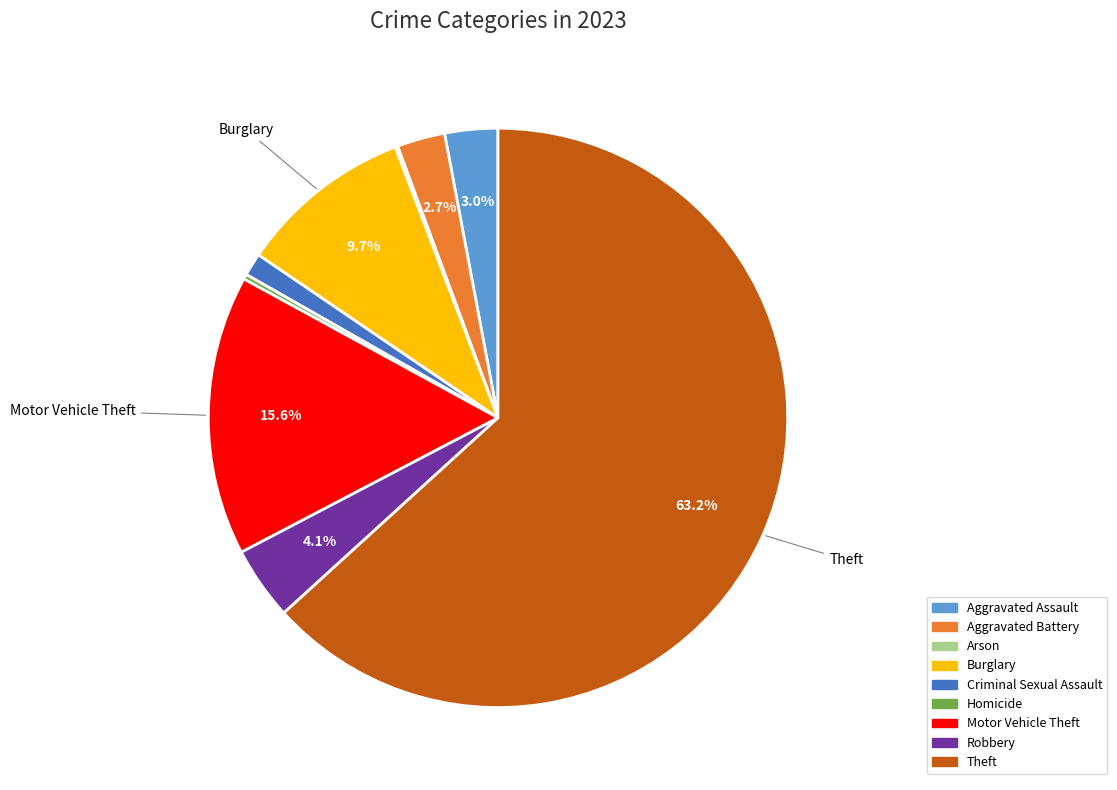

Which has a higher value, Aggravated Assault or Motor Vehicle Theft?

Motor Vehicle Theft